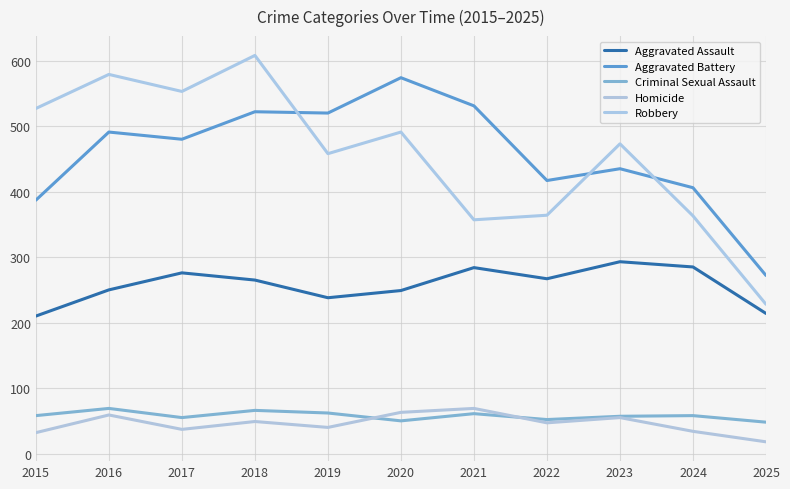

The Robbery series shows 473 at 2023. True or false?

True